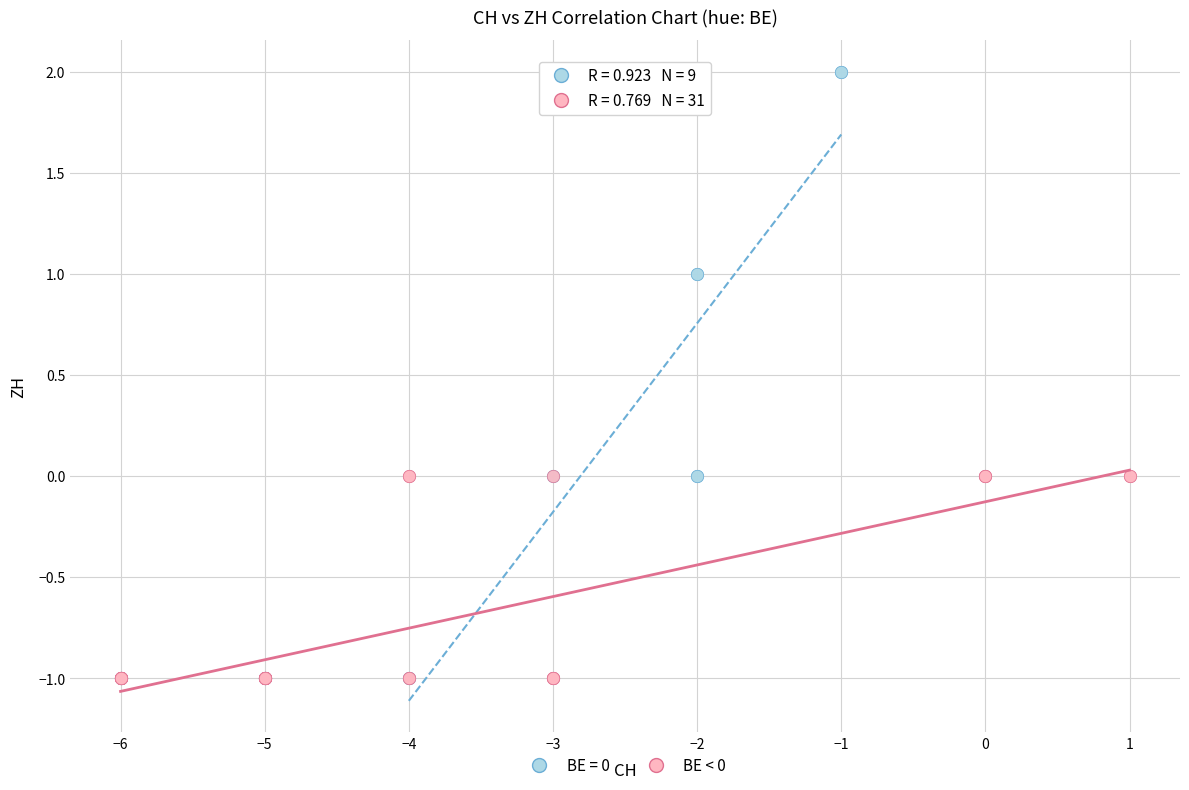

Which series has the largest Y range (max minus min)?

BE = 0